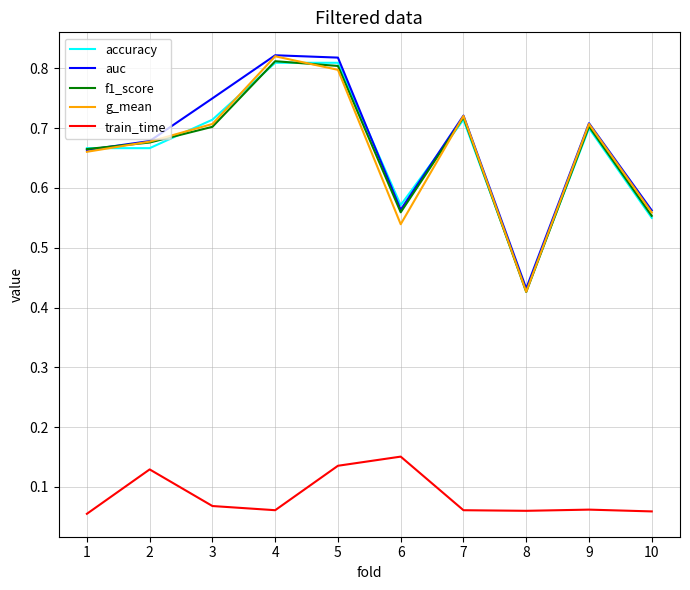

Which category has the lowest value in the accuracy series?

8